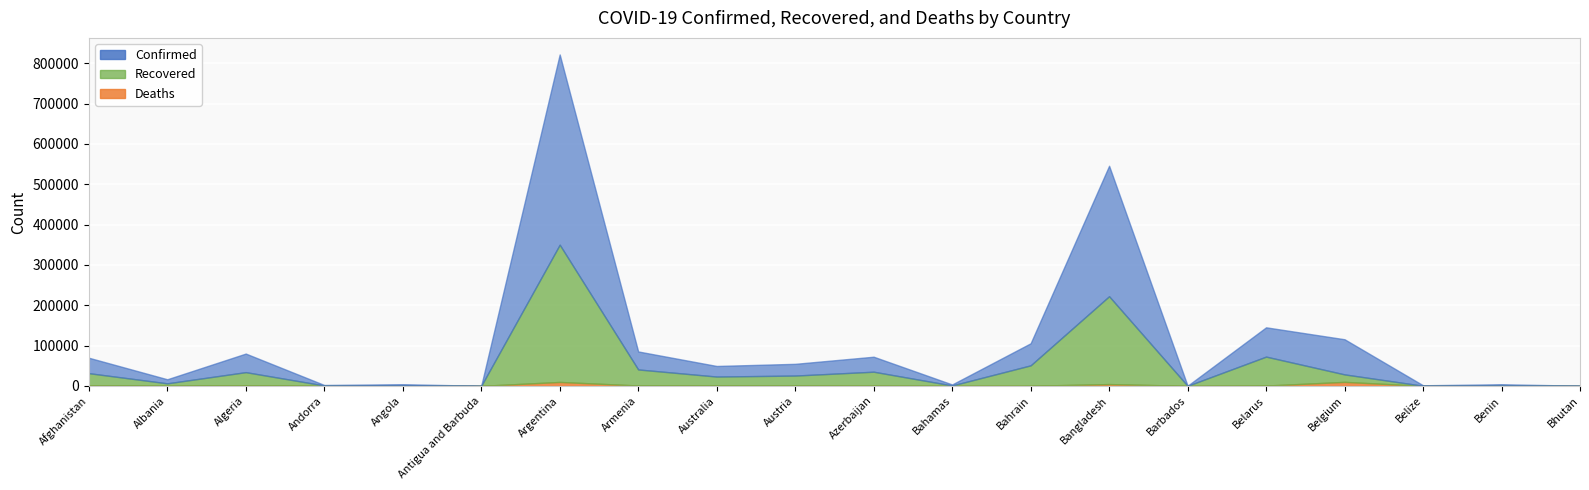

True or false: Confirmed and Recovered cross at least once.

False